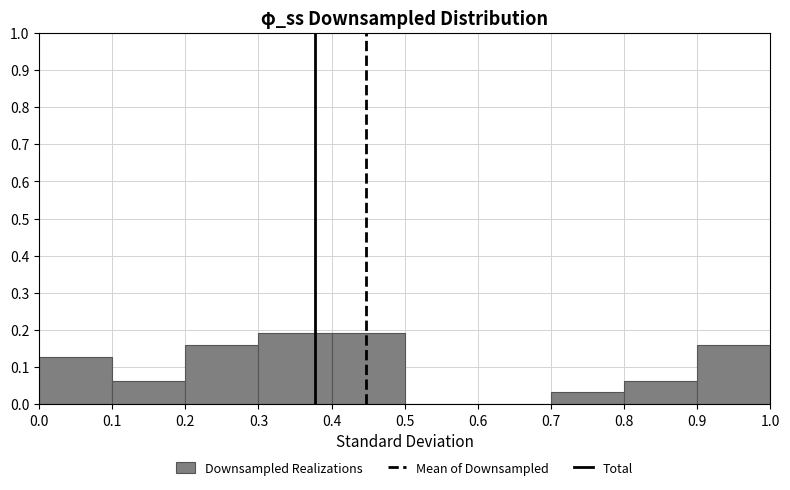

How tall is the bar that spans 0.9 to 1.0 on the x-axis? The values are not printed on the chart, so give them approximately, as read against the axis.

0.16